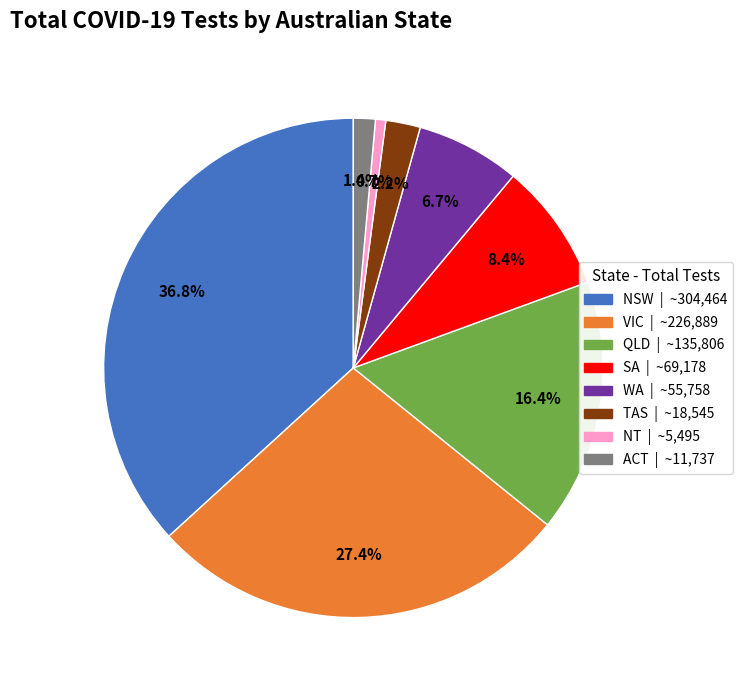

Count the number of slices in the pie.

8